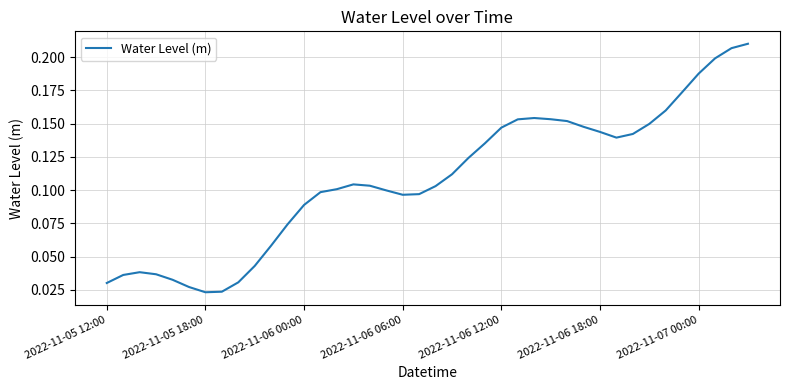

What is the value of the 33rd point from the left?

0.1